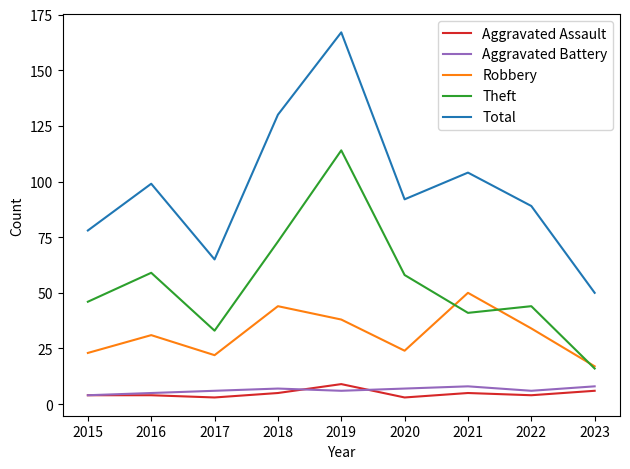

What is the smallest value displayed?

3